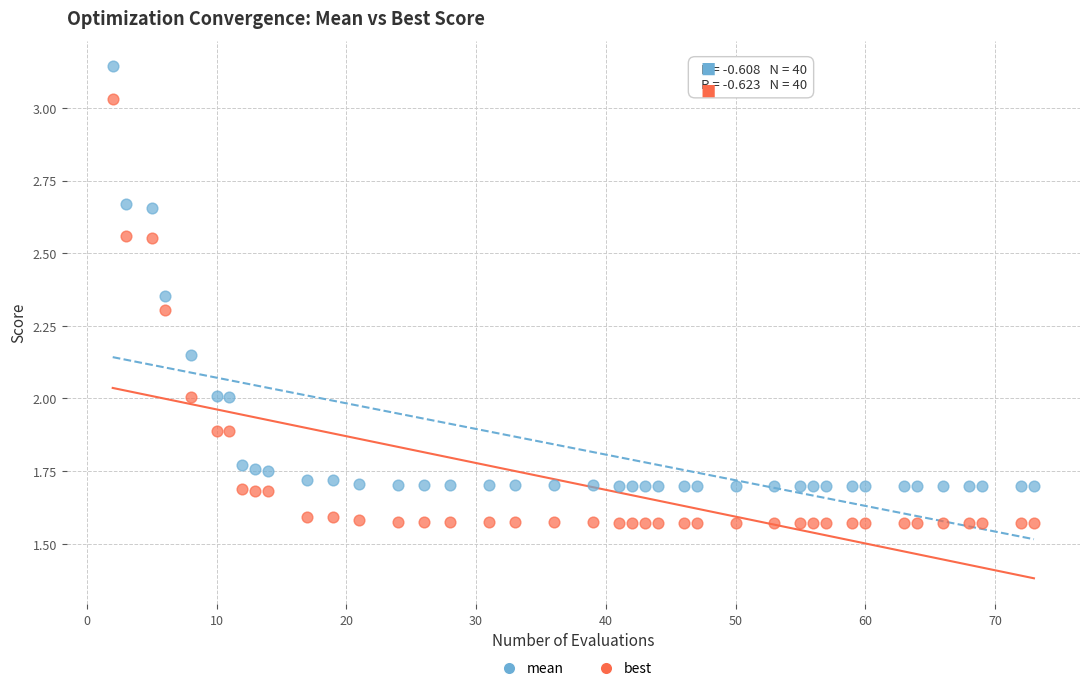

Which series reaches the minimum Y coordinate?

best